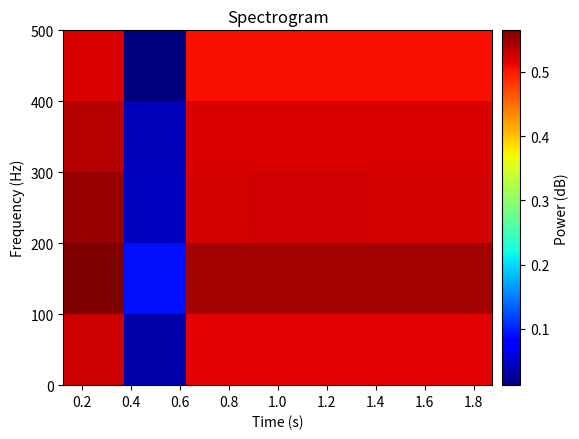

At how many categories does at least one series exceed 0?

7